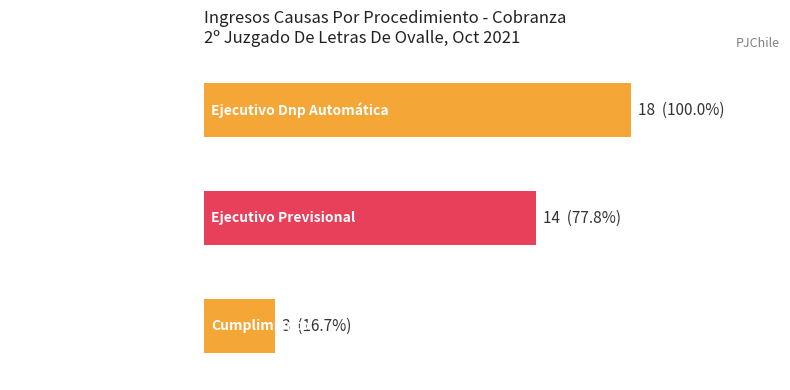

What is the average value?

12